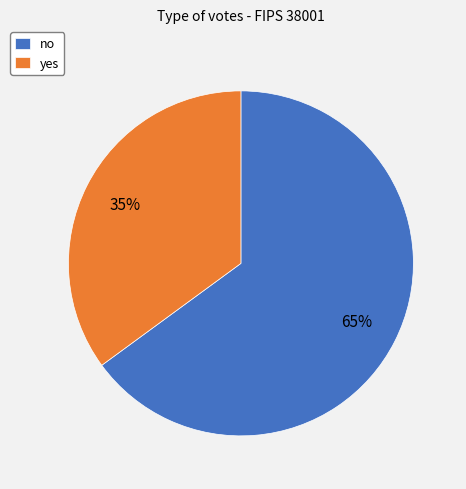

To the nearest percent, what is the difference between the largest and smallest slice percentages?

30%